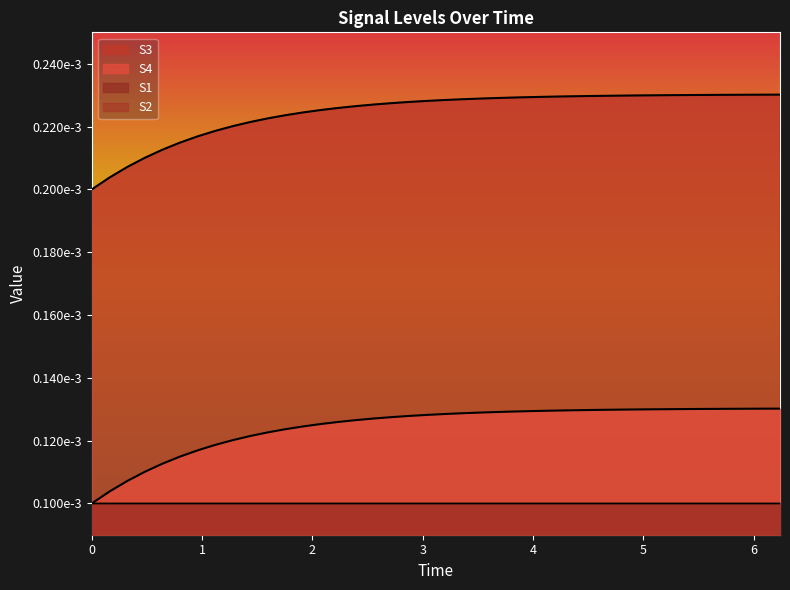

What is the label of the 39th point from the left?

6.08